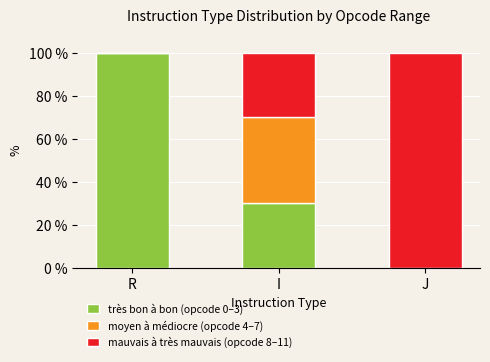

Is it true that très bon à bon (opcode 0–3) equals 0 at J?

True